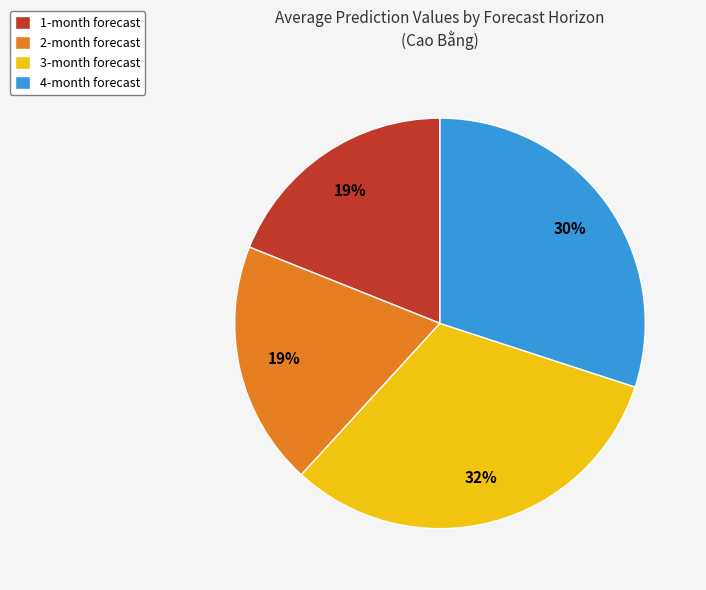

Count the number of slices in the pie.

4